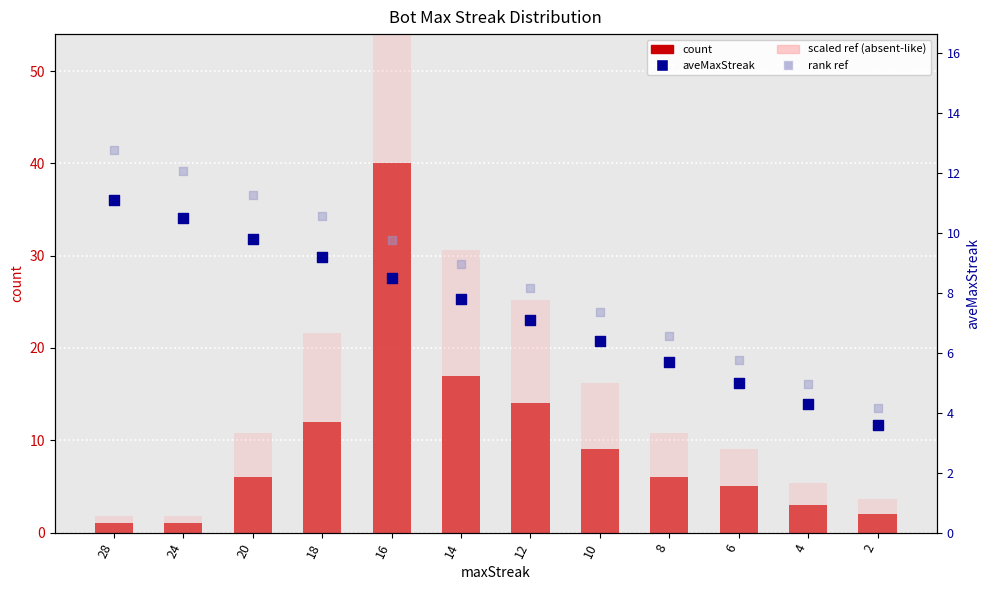

At which category is the sum across all series the highest?

16